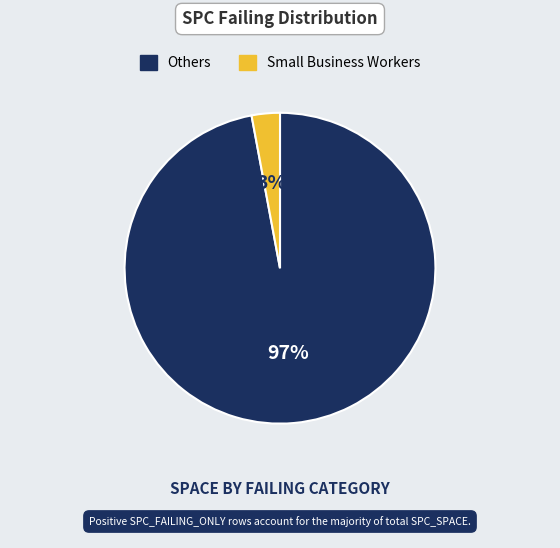

Is there a majority slice in this chart?

Yes